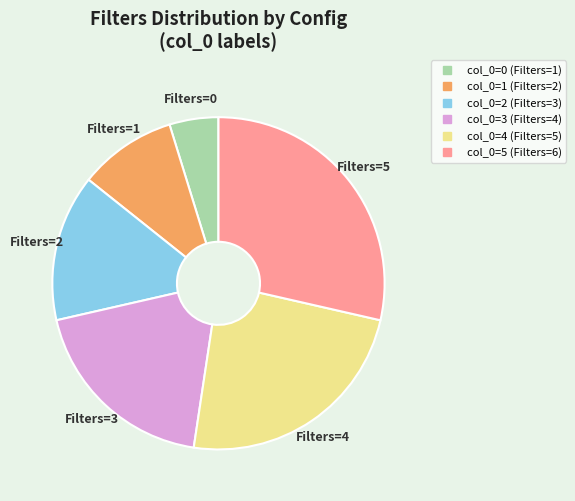

Is there any slice that represents more than half of the pie?

No